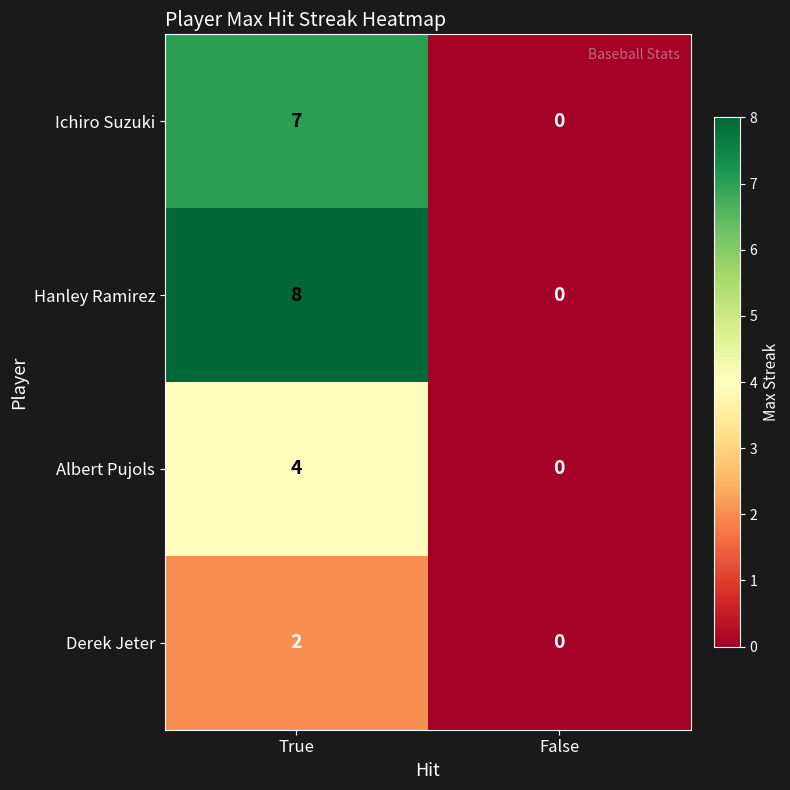

Rank the series at True from lowest to highest value.

Derek Jeter, Albert Pujols, Ichiro Suzuki, Hanley Ramirez